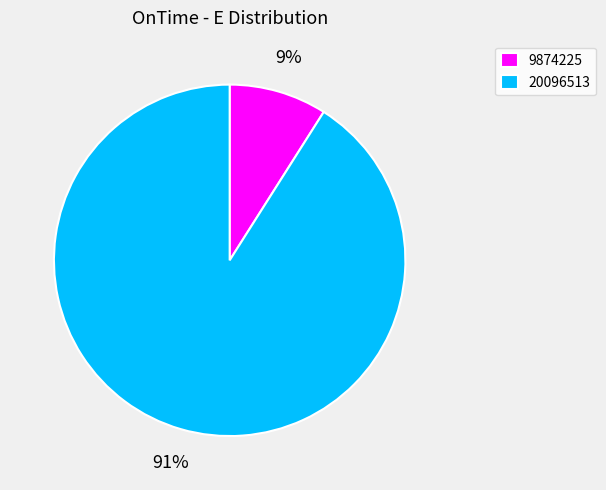

Between 20096513 and 9874225, which is larger?

20096513